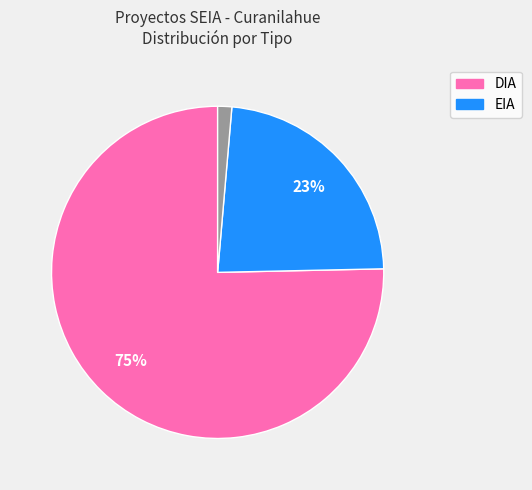

To the nearest percent, what is the average slice percentage?

33%